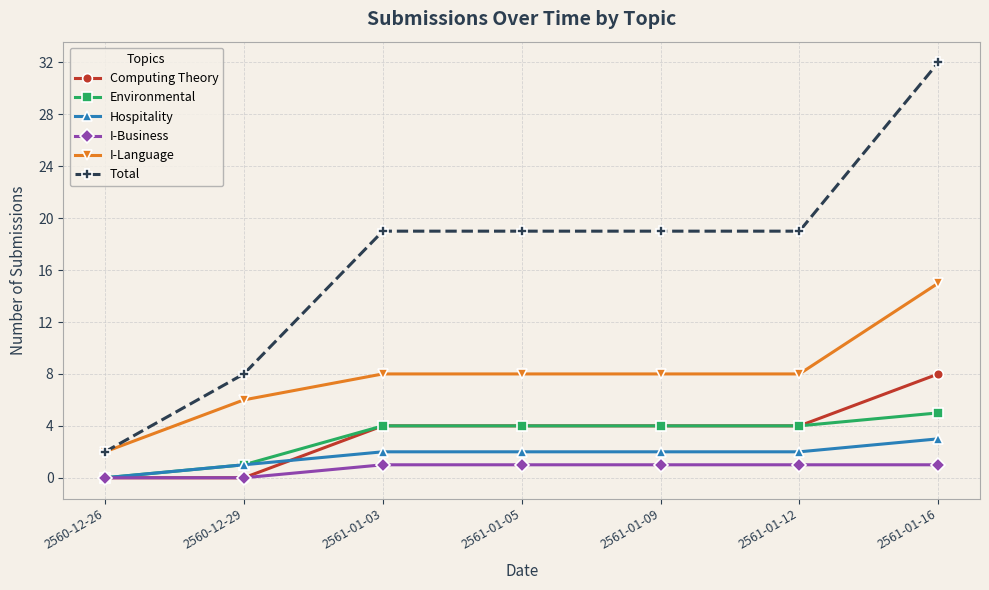

True or false: Hospitality and I-Language cross at least once.

False